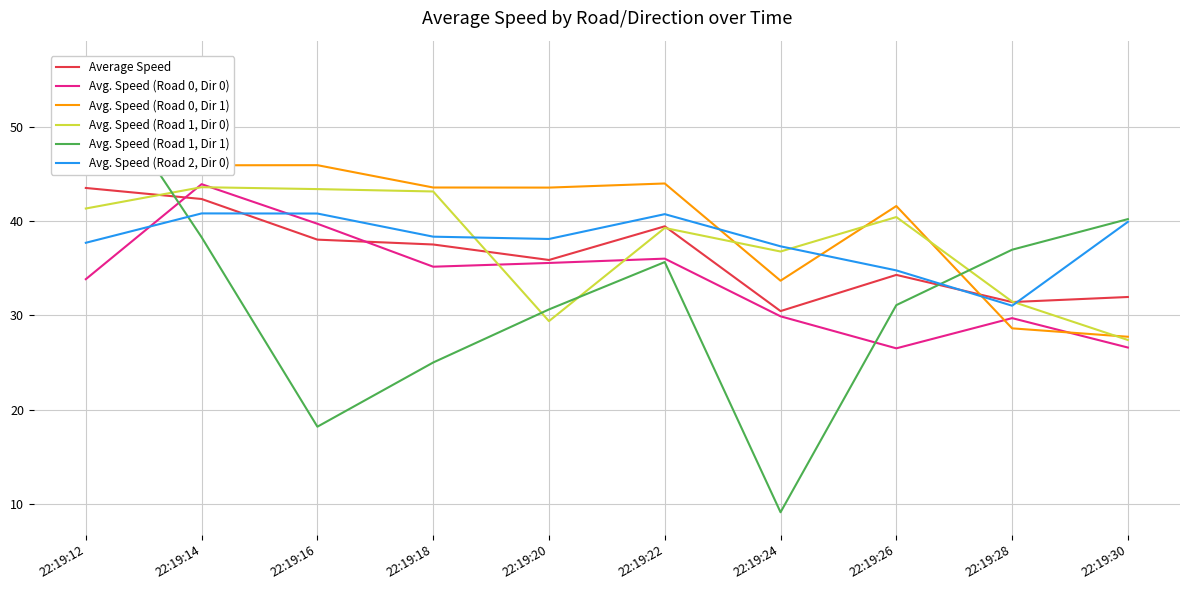

Count the number of data series in this chart.

6